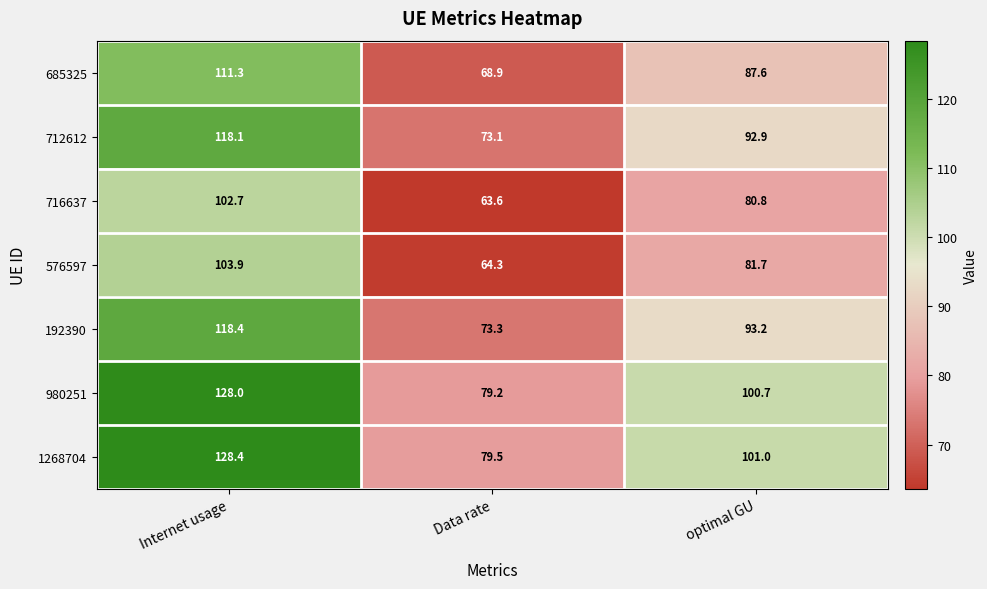

The 716637 series shows 102.7 at Internet usage. True or false?

True